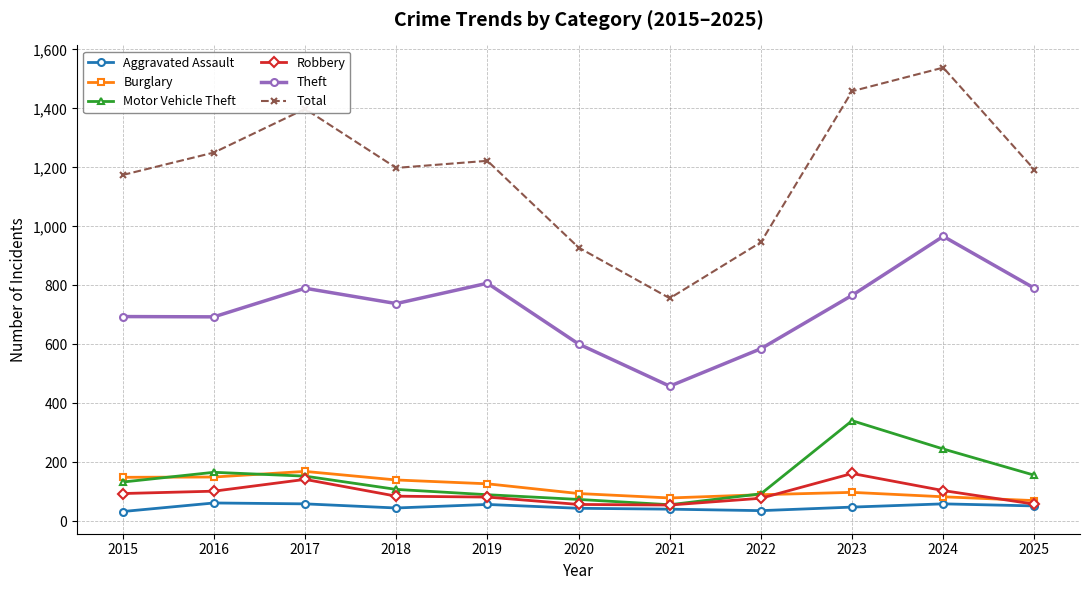

Does the chart have visible grid lines?

Yes